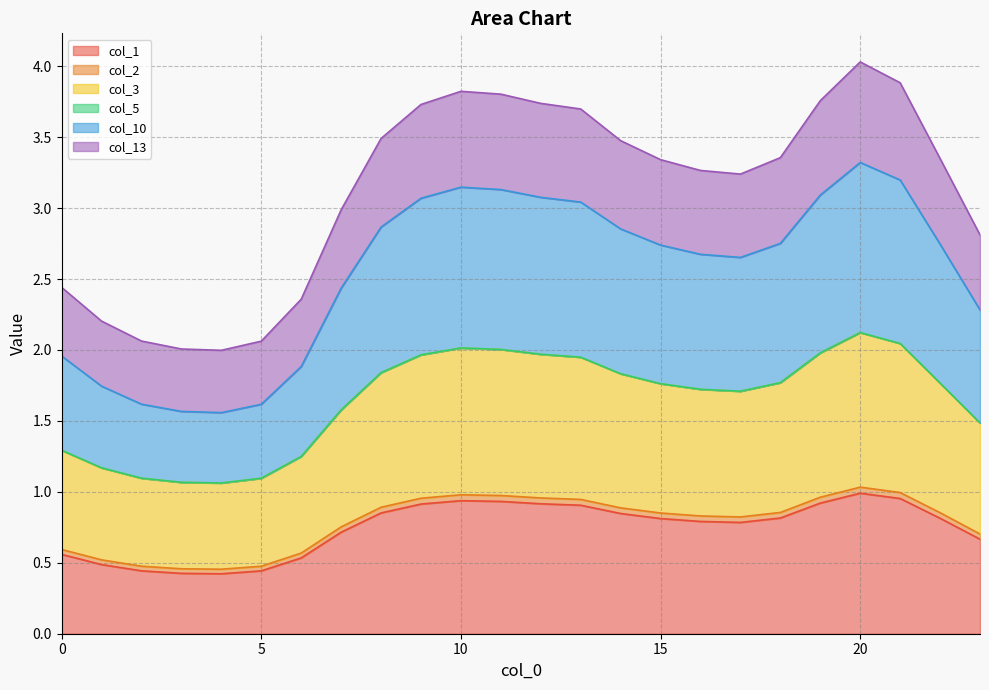

What is the value of the col_10 point at the 21st from the left?

3.3